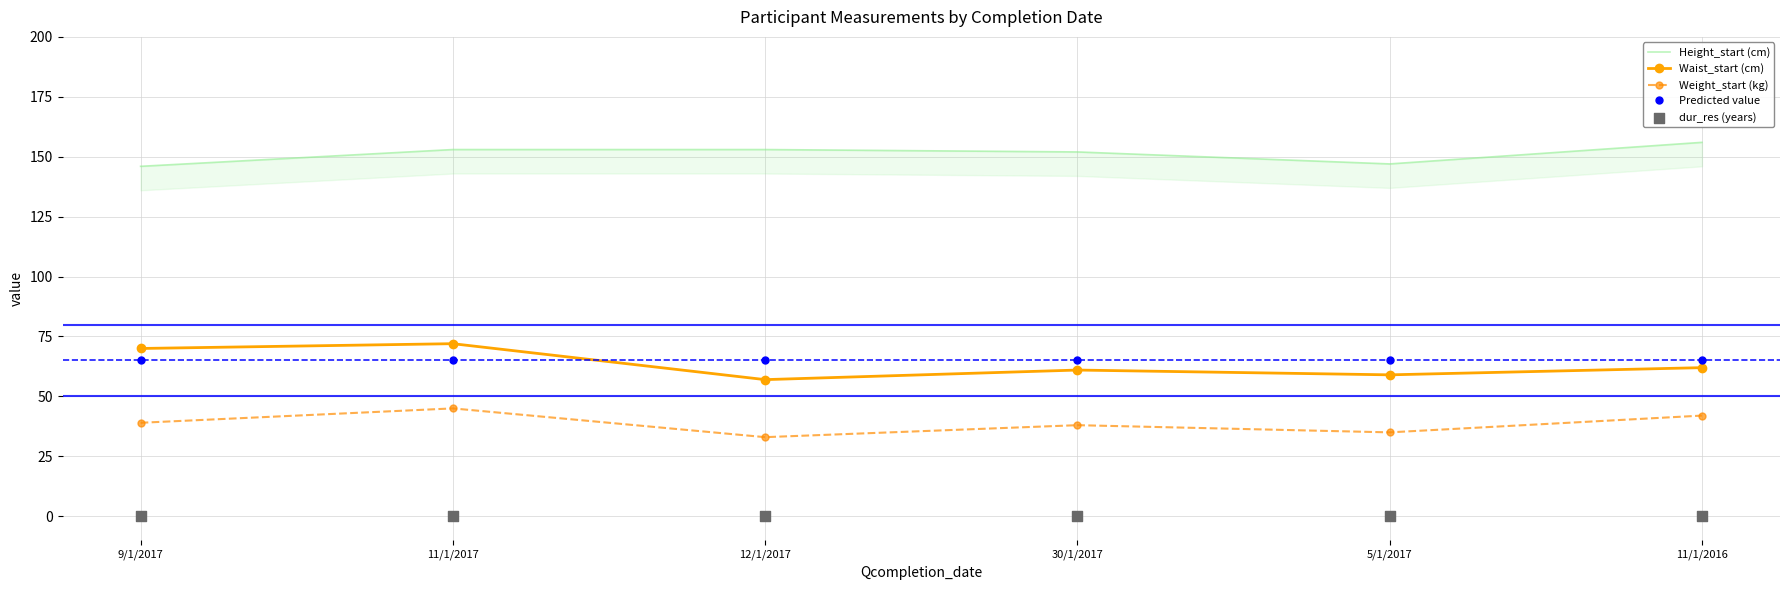

What are all the series names shown in the legend?

Height_start (cm), Waist_start (cm), Weight_start (kg), Predicted value, dur_res (years)